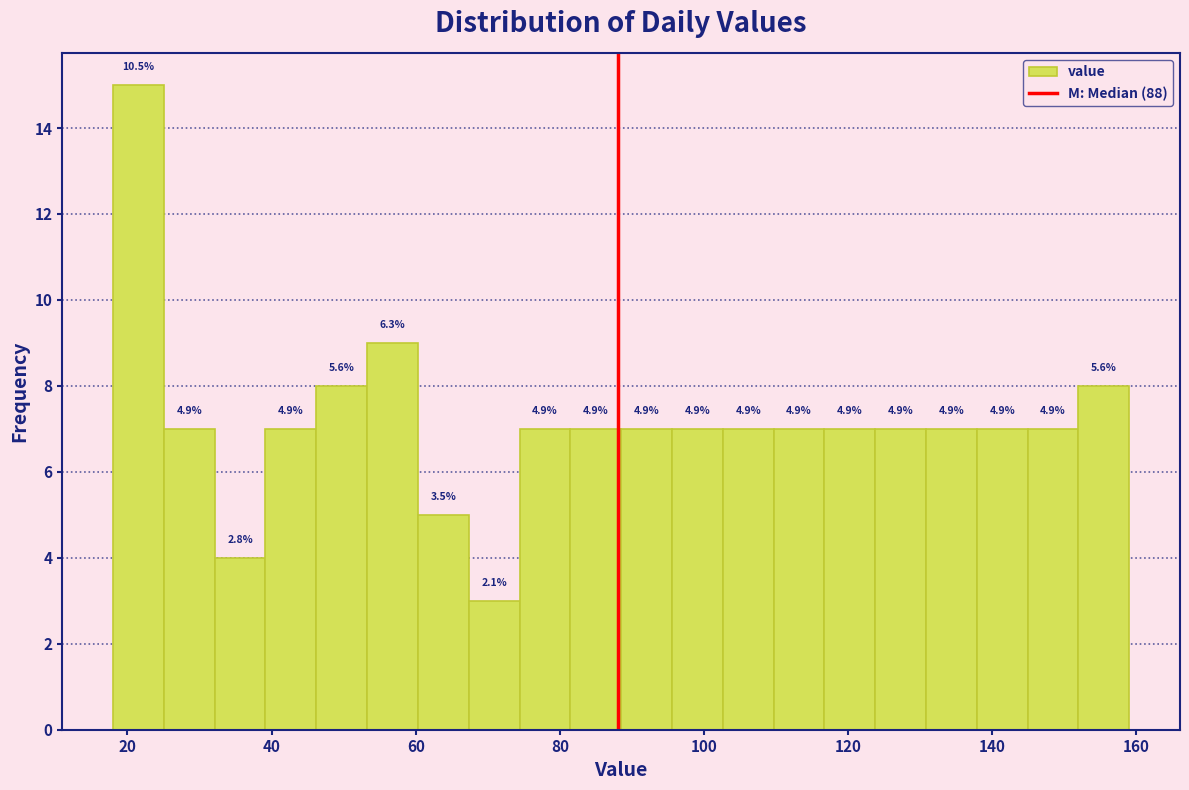

Read against the x-axis, roughly where is the centre of the tallest bar?

22